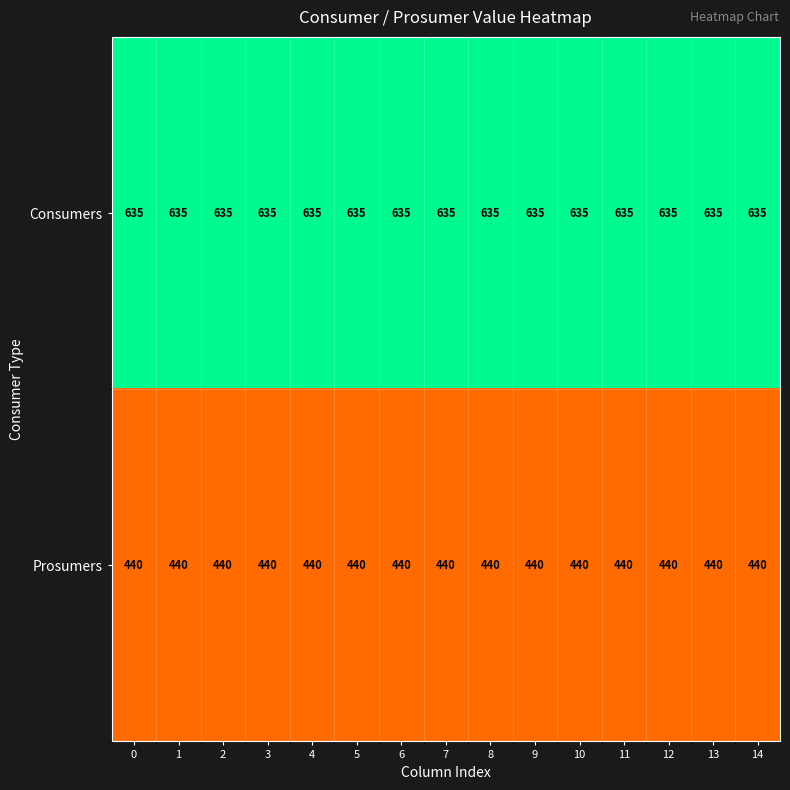

Read the Consumers value at 4.

635